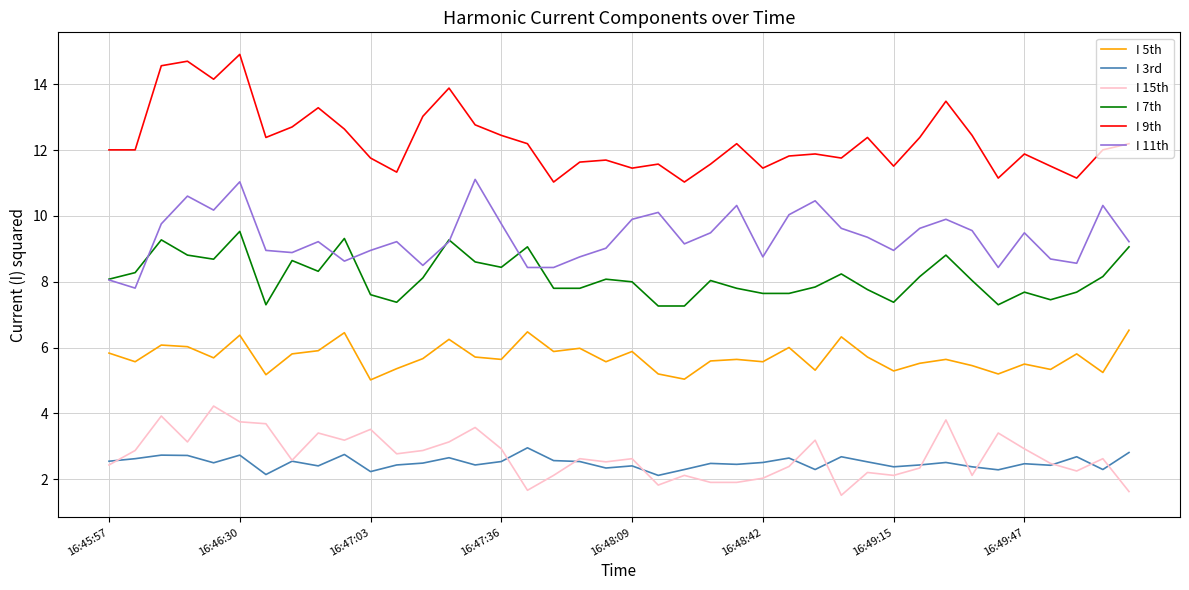

List the series in order of their peak value, highest first.

I 9th, I 11th, I 7th, I 5th, I 15th, I 3rd